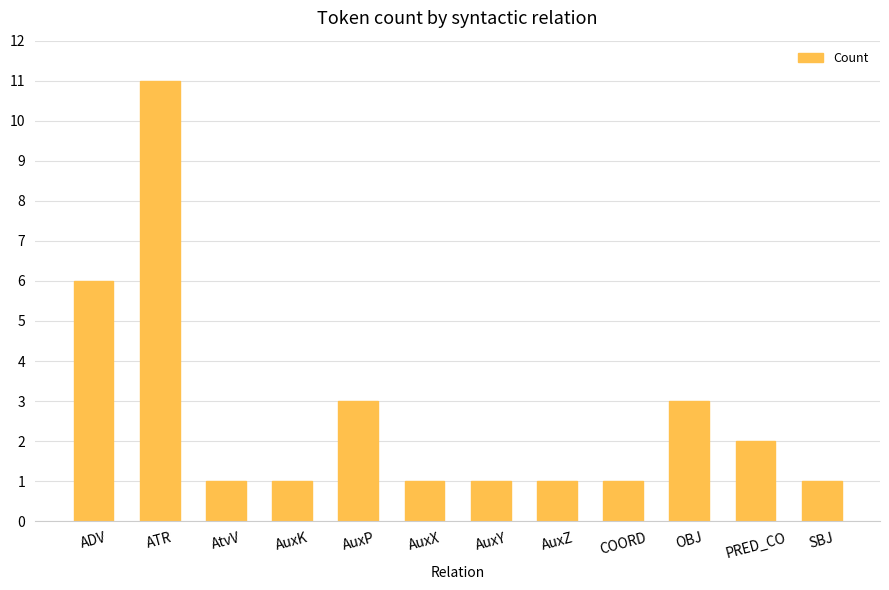

What is the label of the 2nd bar from the left?

ATR